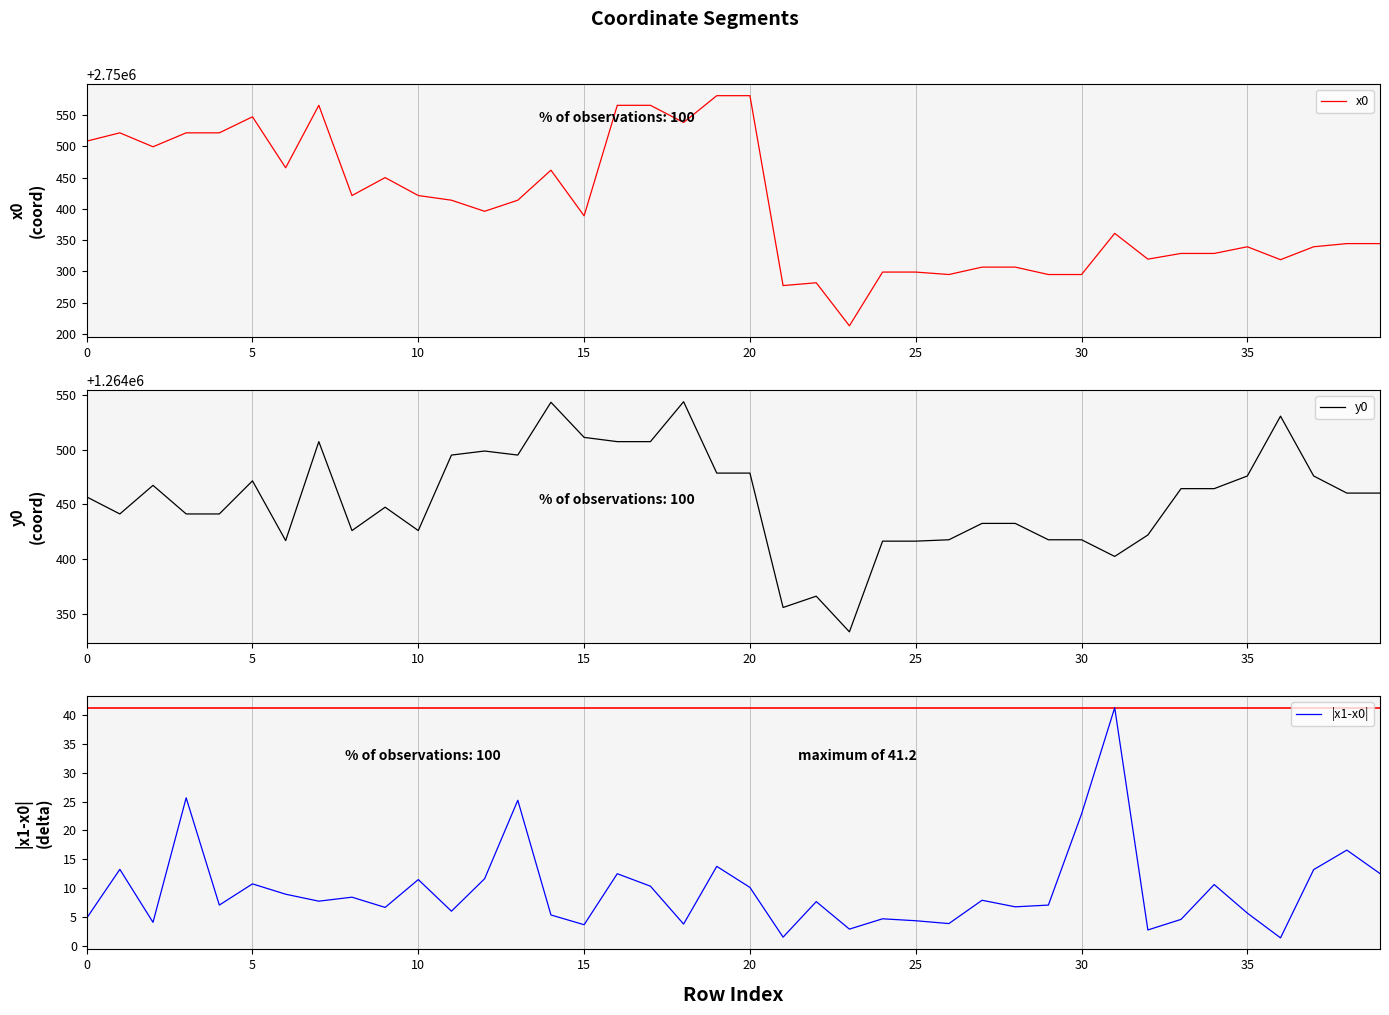

The value of x0 at 10 is 2750421.2. True or false?

True